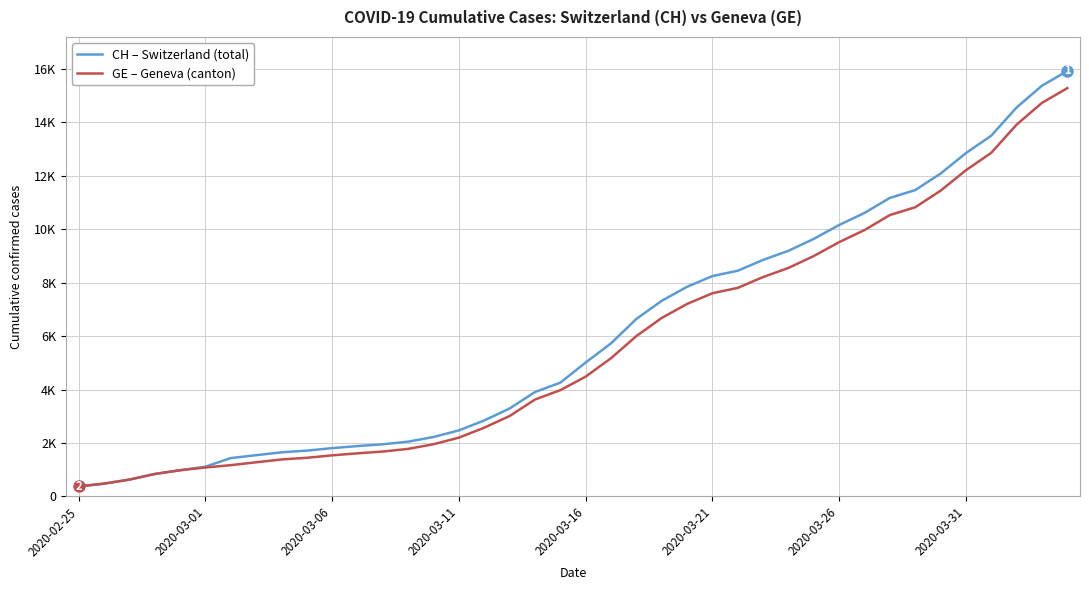

Does the chart have visible grid lines?

Yes